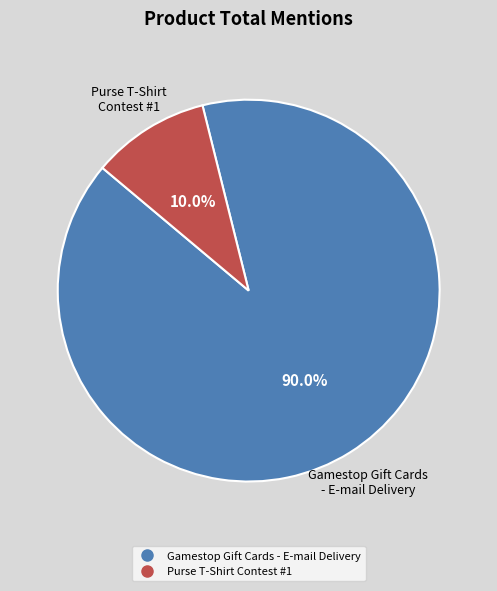

To the nearest percent, what is the average slice percentage?

50%